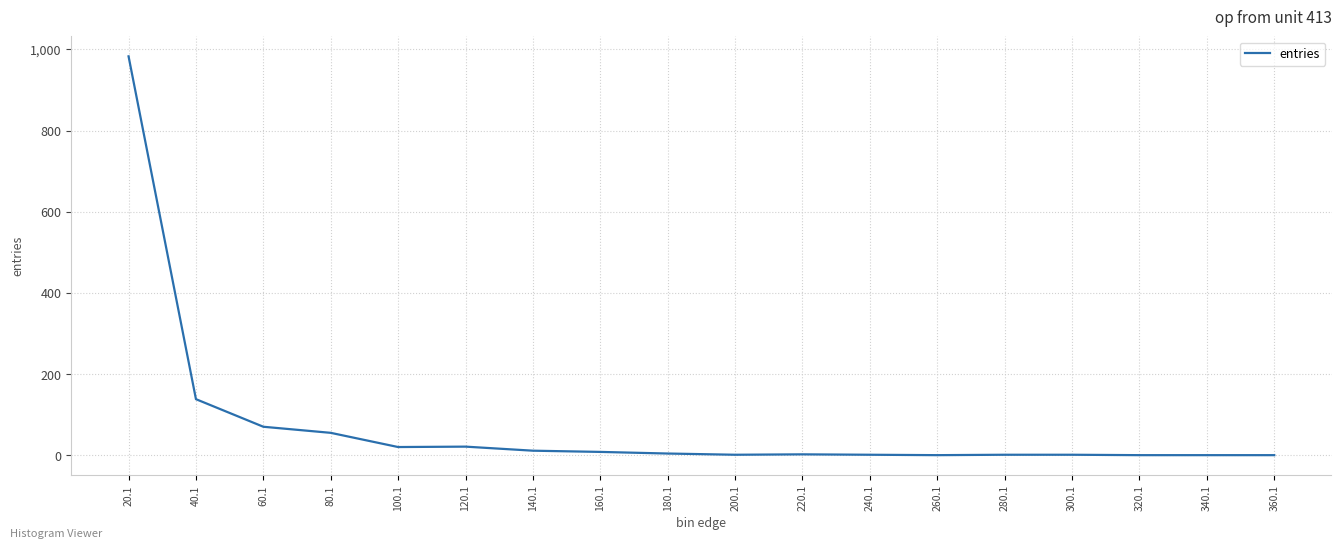

What position from the left is 60.1?

3